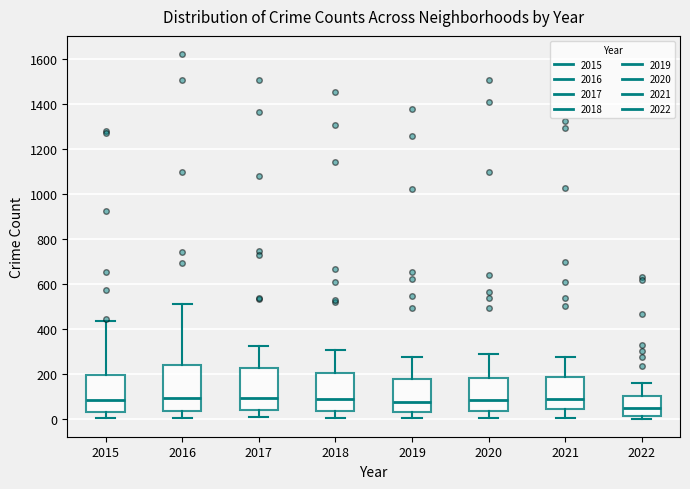

Reading left to right, transcribe this box plot: for each box, give where its median line is, the range the box spans, and where its two whiskers end, as read against the y-axis. The values are not printed on the chart, so give them approximately, as read against the axis.

2015: median 80, box 40 to 200, whiskers 0 to 440
2016: median 100, box 40 to 240, whiskers 0 to 520
2017: median 100, box 40 to 220, whiskers 0 to 320
2018: median 80, box 40 to 200, whiskers 0 to 300
2019: median 80, box 40 to 180, whiskers 0 to 280
2020: median 80, box 40 to 180, whiskers 0 to 280
2021: median 80, box 40 to 180, whiskers 0 to 280
2022: median 40, box 20 to 100, whiskers 0 to 160